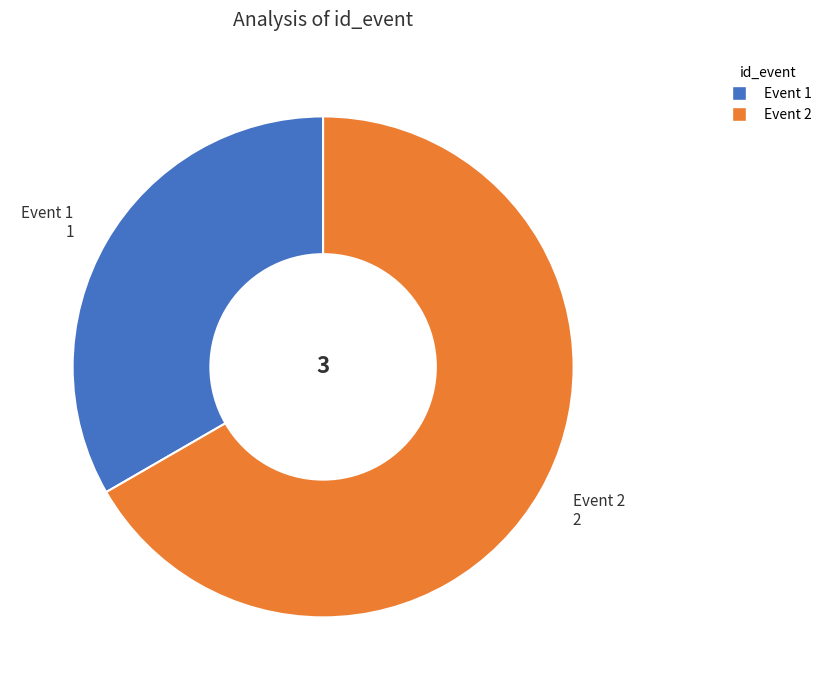

Which has a higher value, 1 or 2?

2